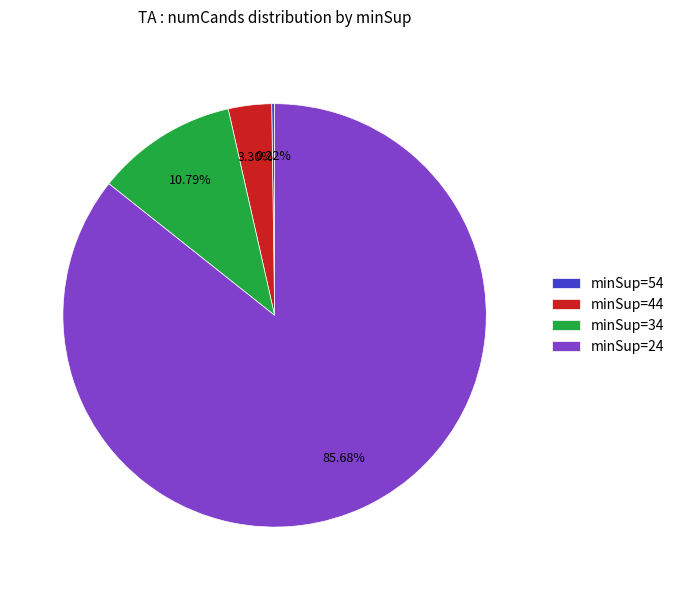

Which category accounts for the majority?

minSup=24